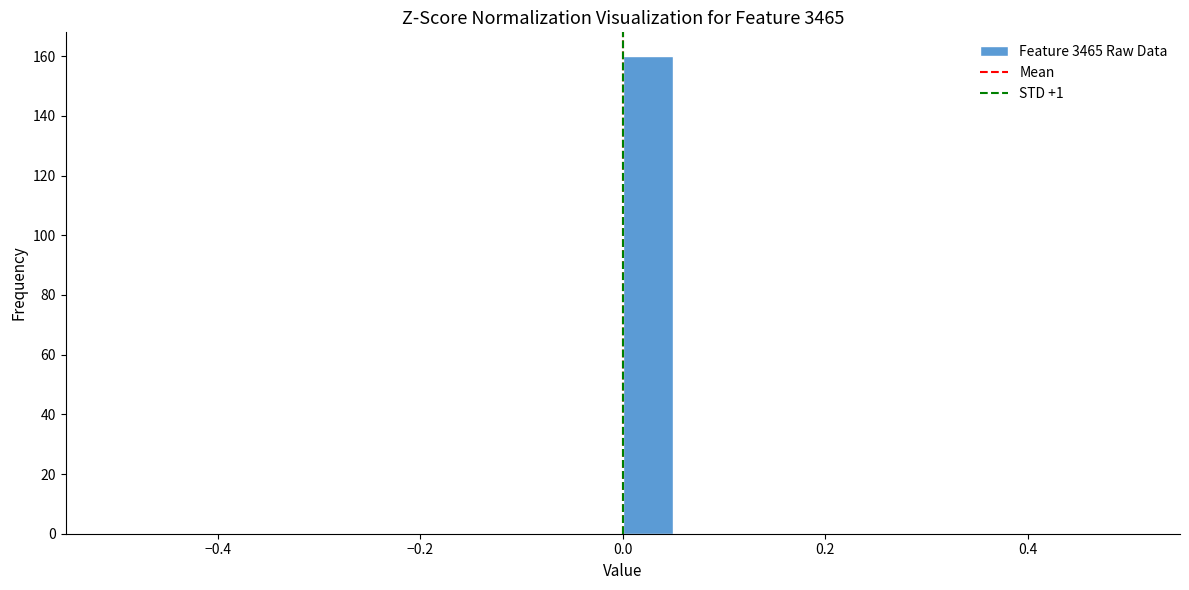

Around what value on the x-axis is the tallest bar? Give the approximate position of its centre, as read against the axis.

0.02